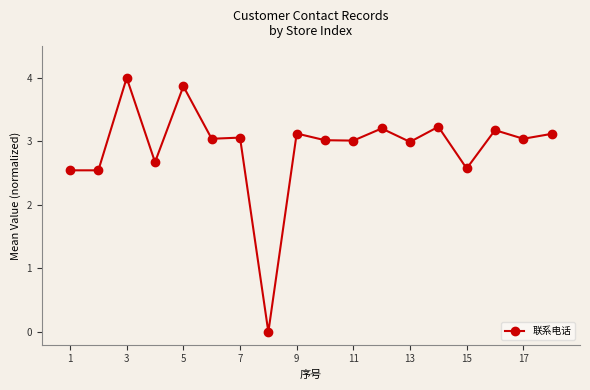

What is the average value?

2.9